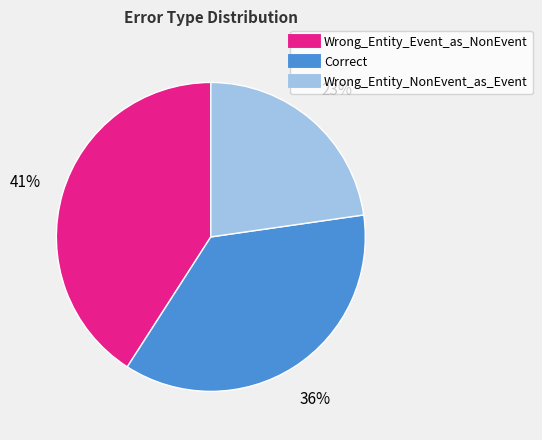

Which has a higher value, Wrong_Entity_Event_as_NonEvent or Wrong_Entity_NonEvent_as_Event?

Wrong_Entity_Event_as_NonEvent